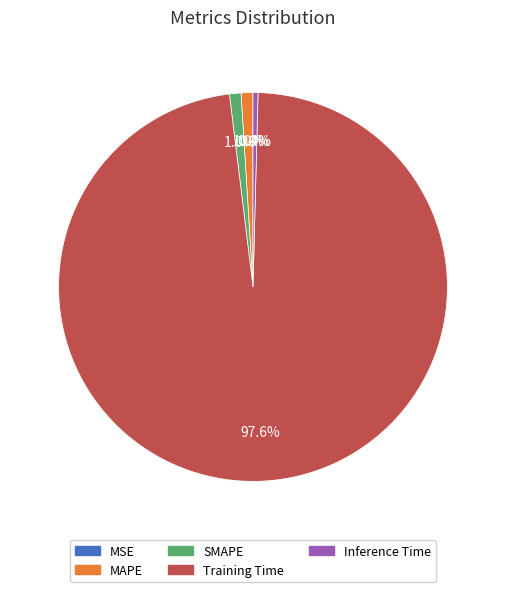

Which slice is the largest?

Training Time